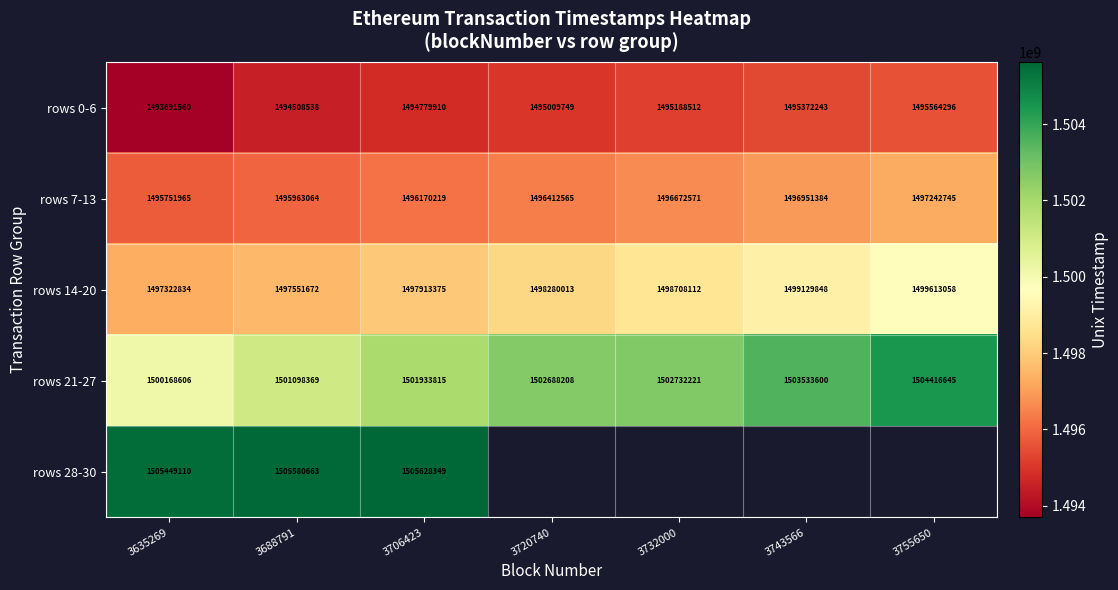

What is the minimum value for rows 0-6?

1493691560